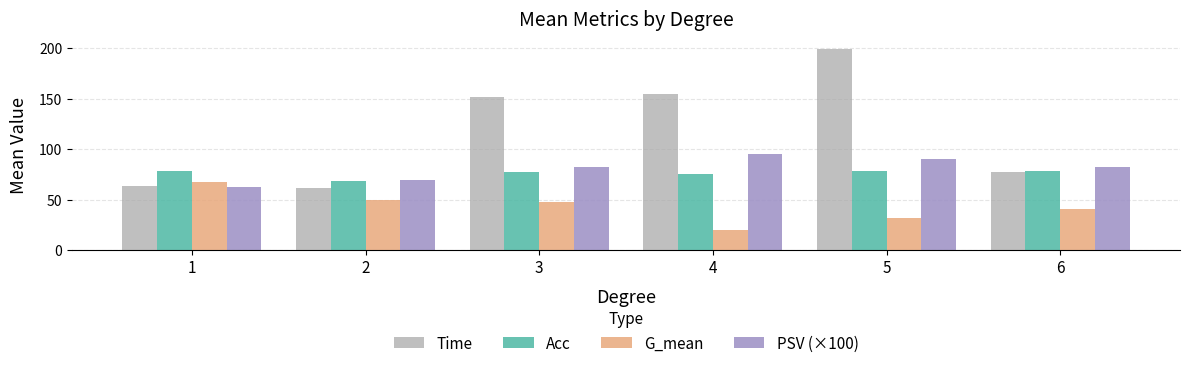

What is the value of the G_mean bar at the 6th from the left?

40.9